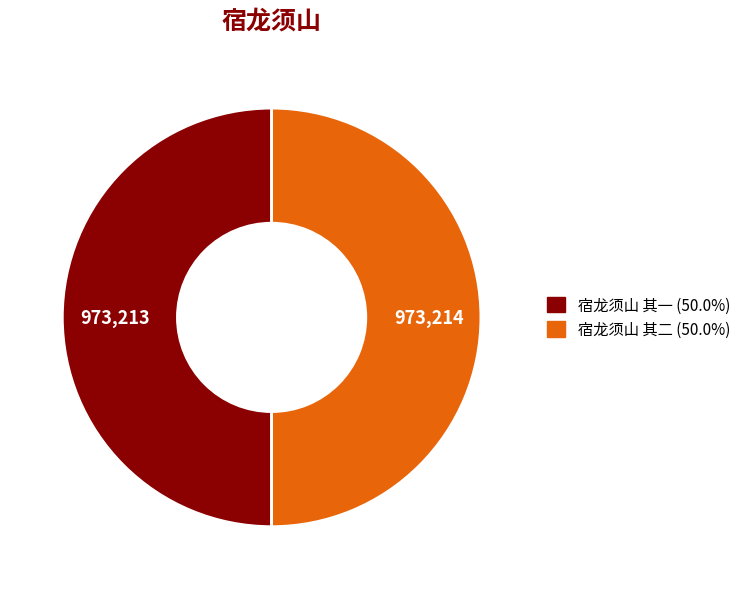

Combined, do 宿龙须山 其二 and 宿龙须山 其一 account for over 50%?

Yes